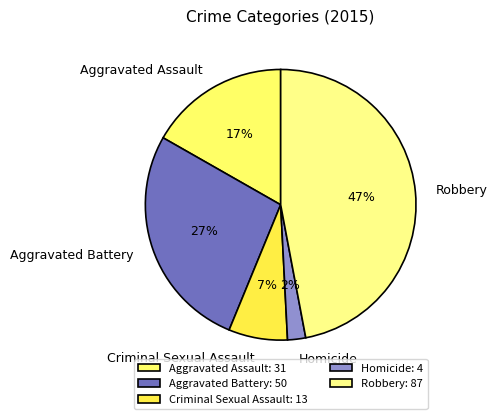

Which slice is the smallest?

Homicide